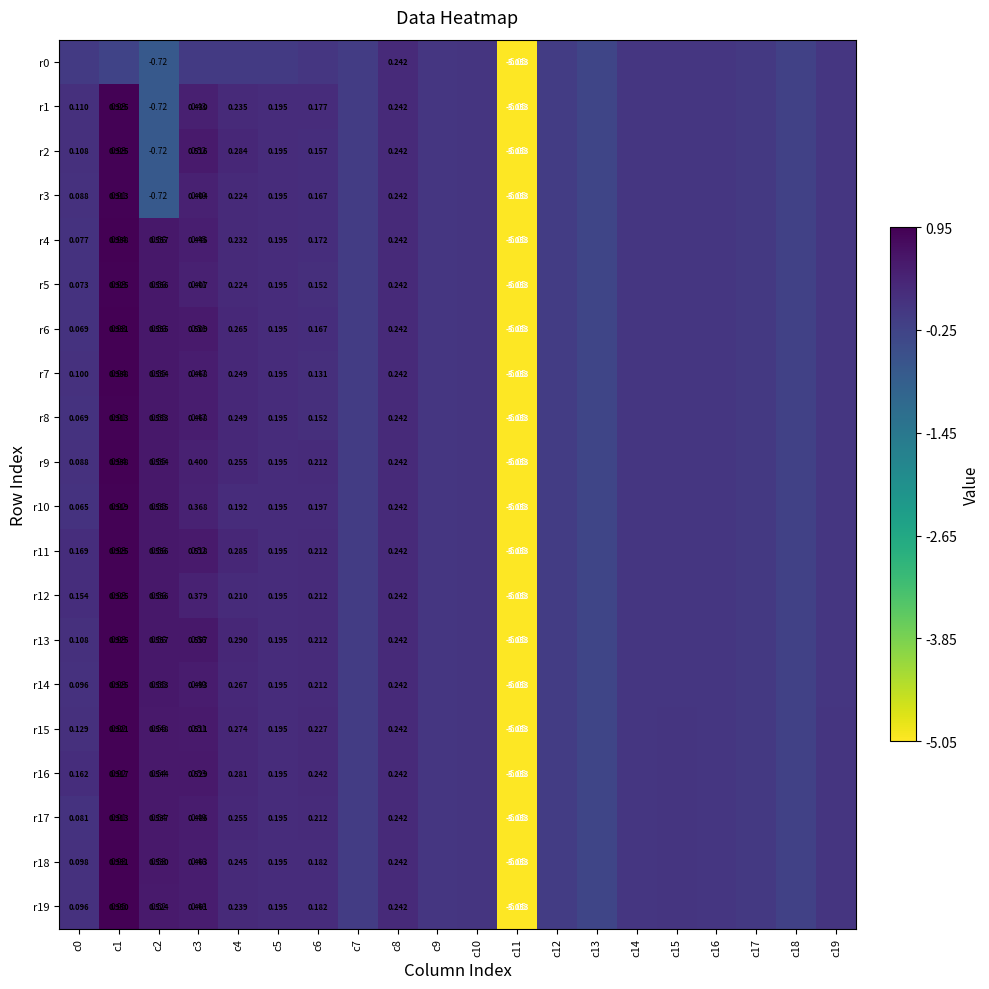

Rank the series by their maximum value, from highest to lowest.

r19, r4, r7, r9, r6, r18, r1, r2, r5, r11, r12, r13, r14, r15, r10, r16, r3, r8, r17, r0